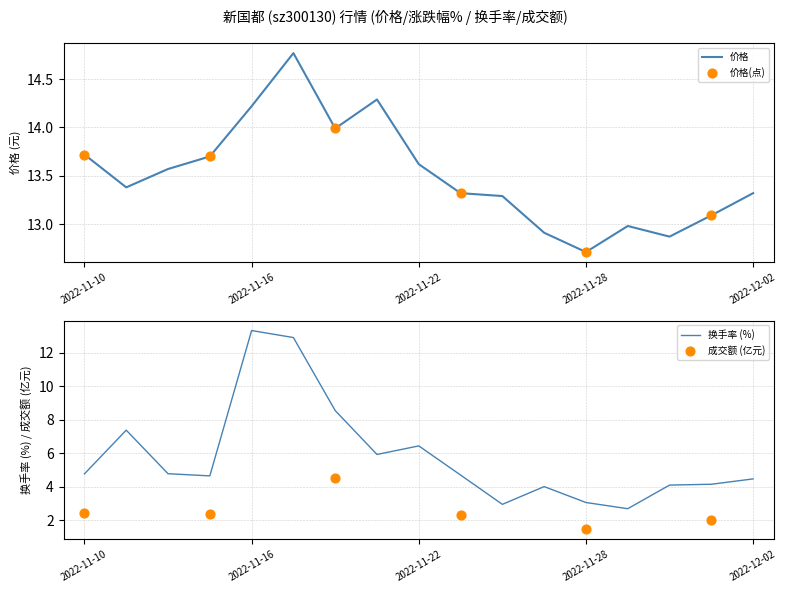

Which series has the largest total across all categories?

价格